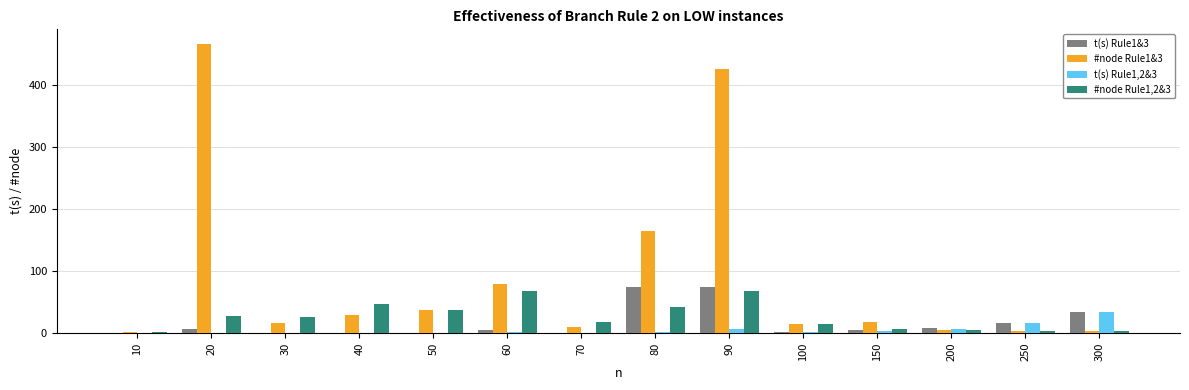

What are all the series names shown in the legend?

t(s) Rule1&3, #node Rule1&3, t(s) Rule1,2&3, #node Rule1,2&3